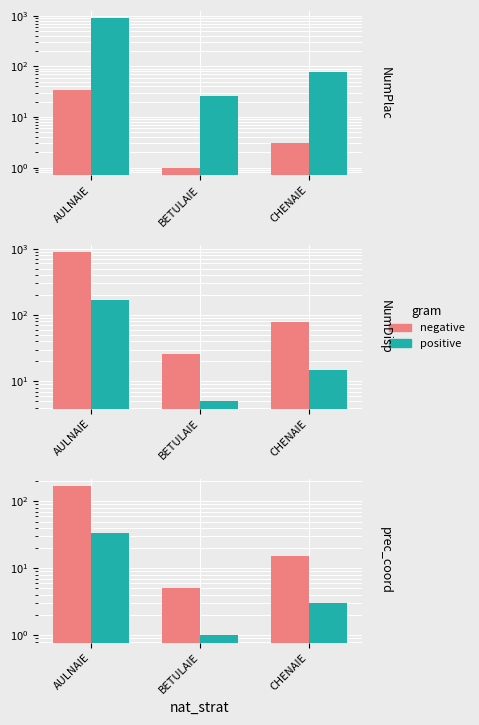

Which category has the highest value in the negative series?

AULNAIE